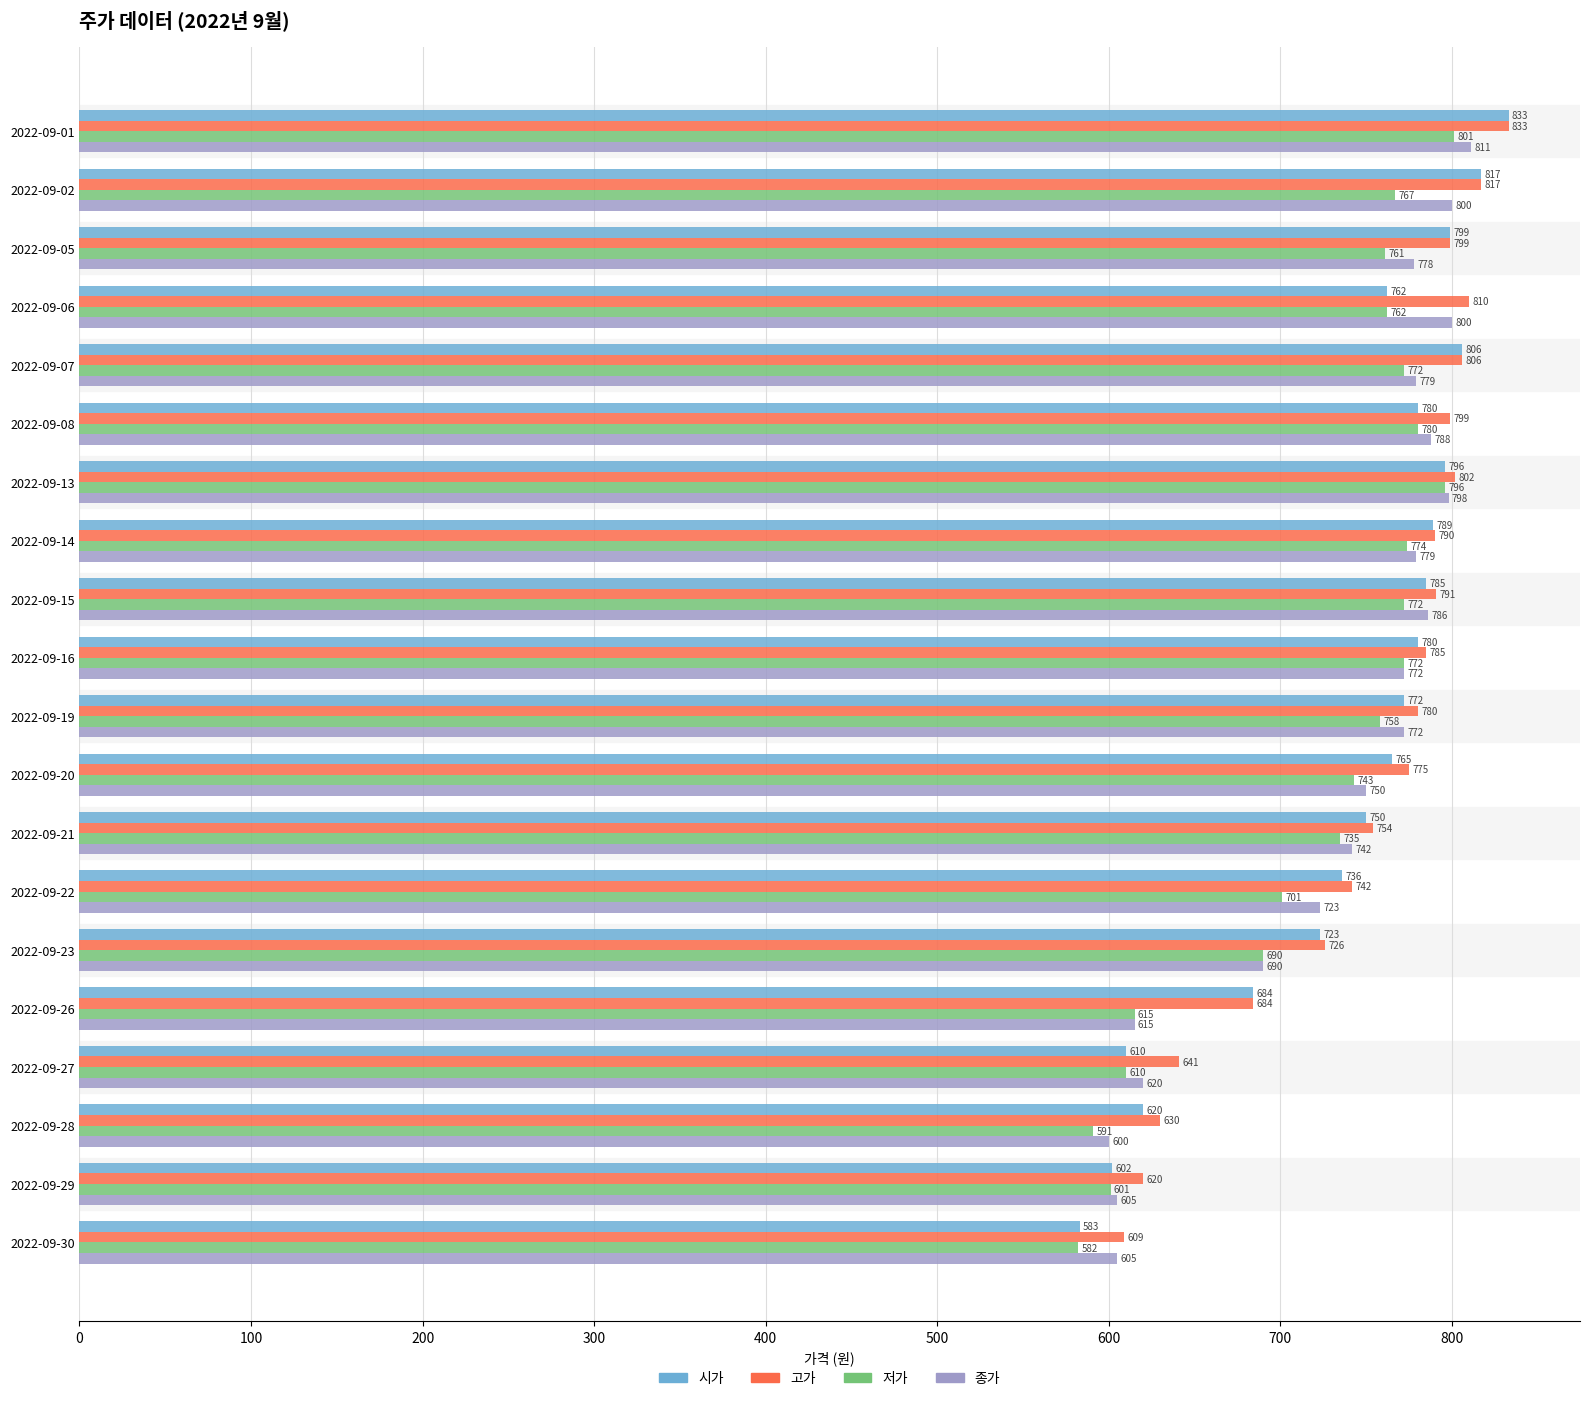

Where is 저가 nearest to the value 691?

2022-09-23